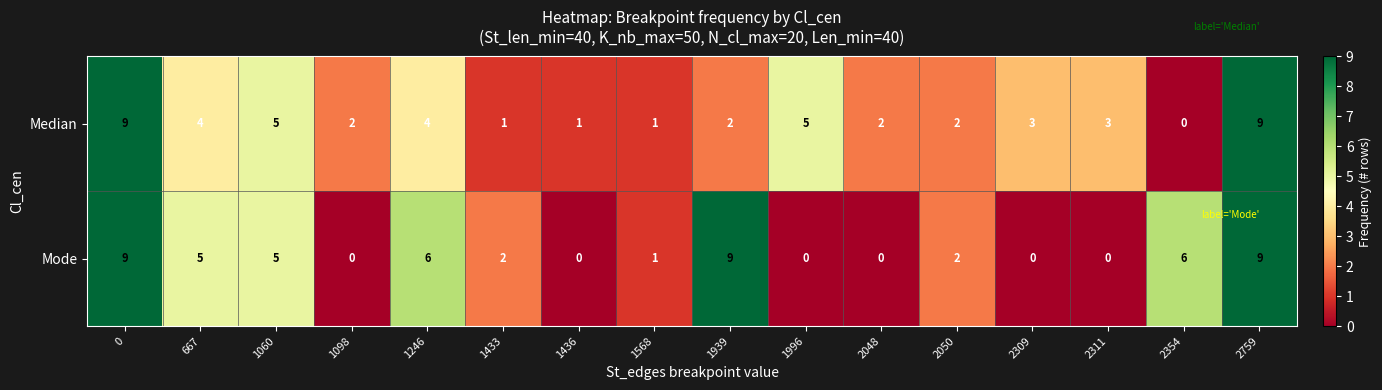

What is the total value across all series at 667?

9